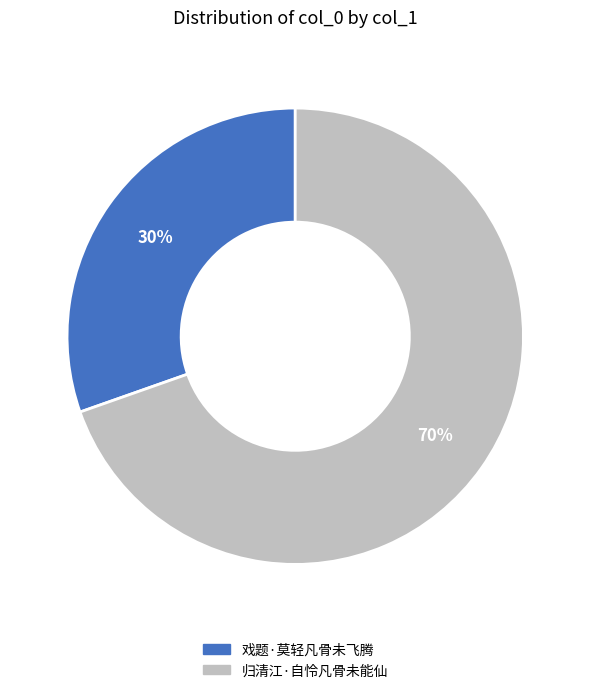

How many segments does this pie chart have?

2